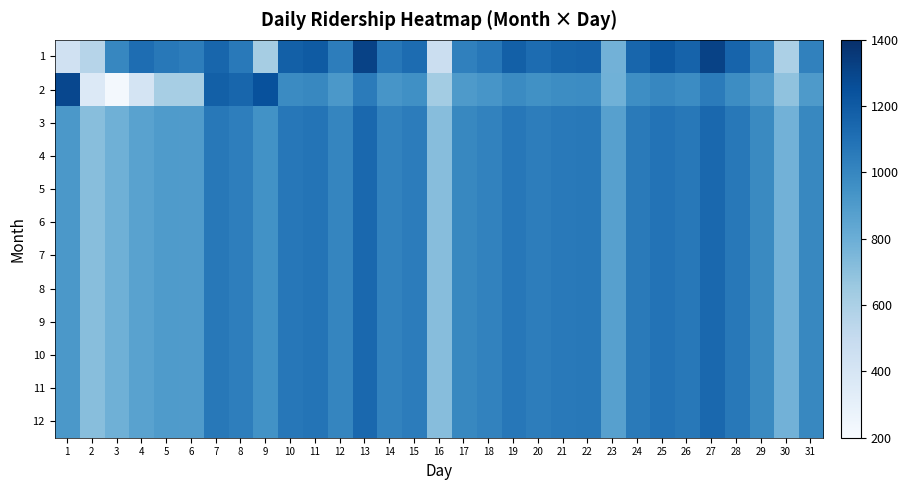

What is the difference between the highest and lowest values at 5?

450.0